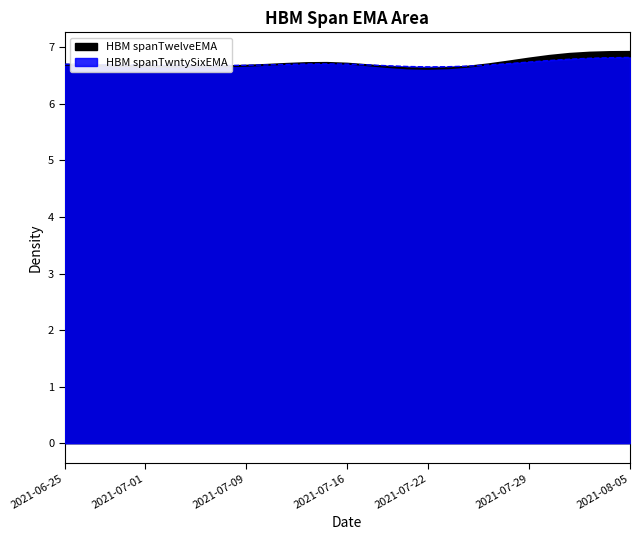

Is the value of HBM spanTwntySixEMA at 2021-08-03 greater than the value of HBM spanTwelveEMA at 2021-06-30?

Yes